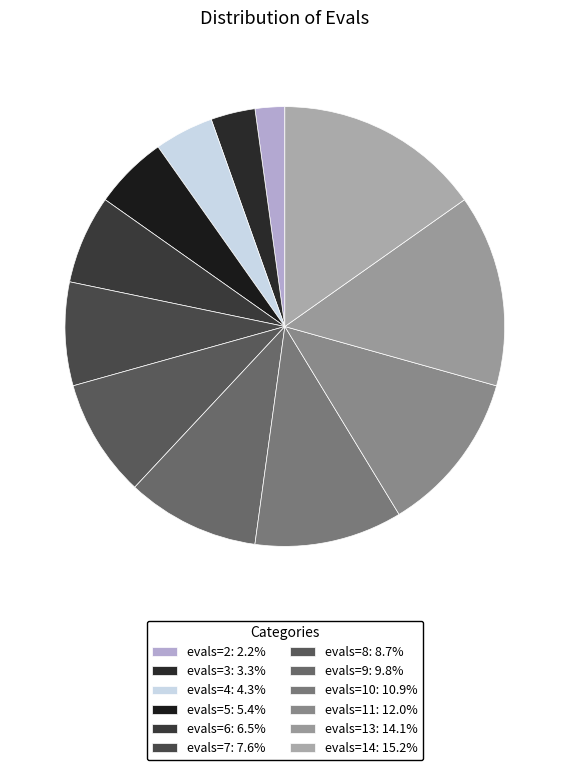

To the nearest percent, what is the difference between the largest and smallest slice percentages?

13%